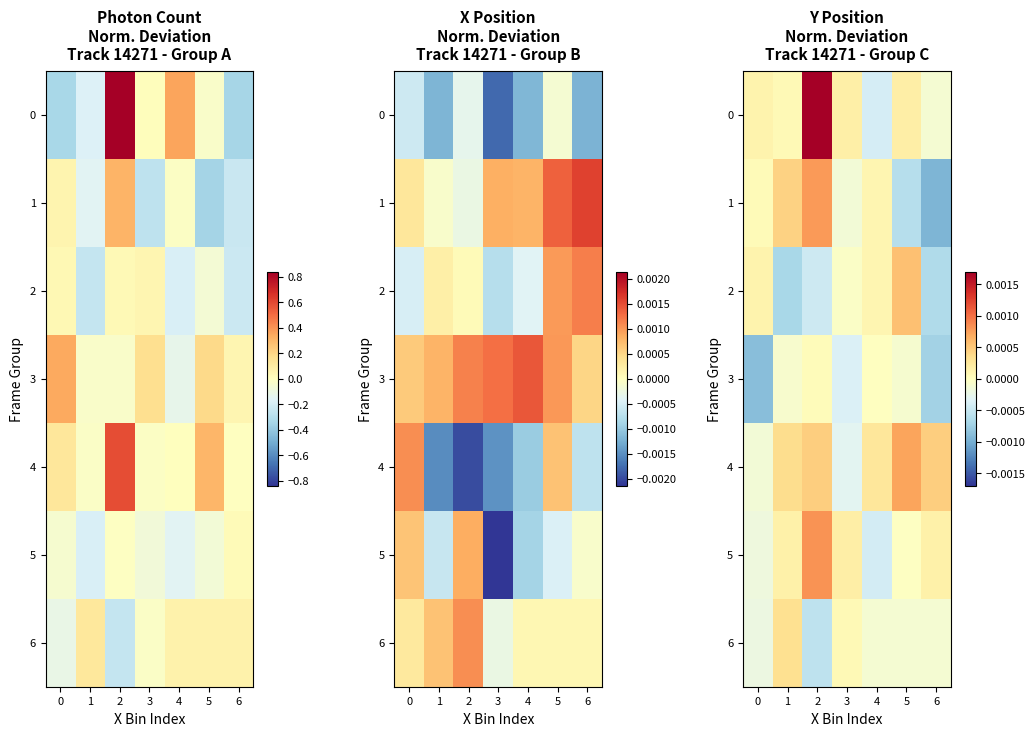

How many data points in 4 are above 0?

5